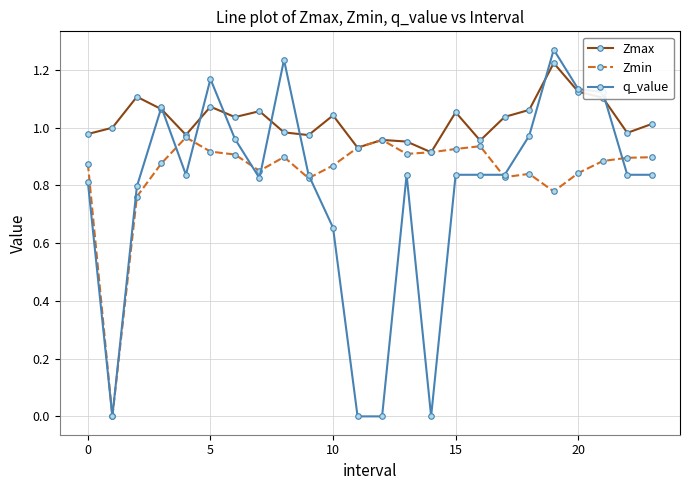

List the series in order of their overall mean, lowest first.

q_value, Zmin, Zmax